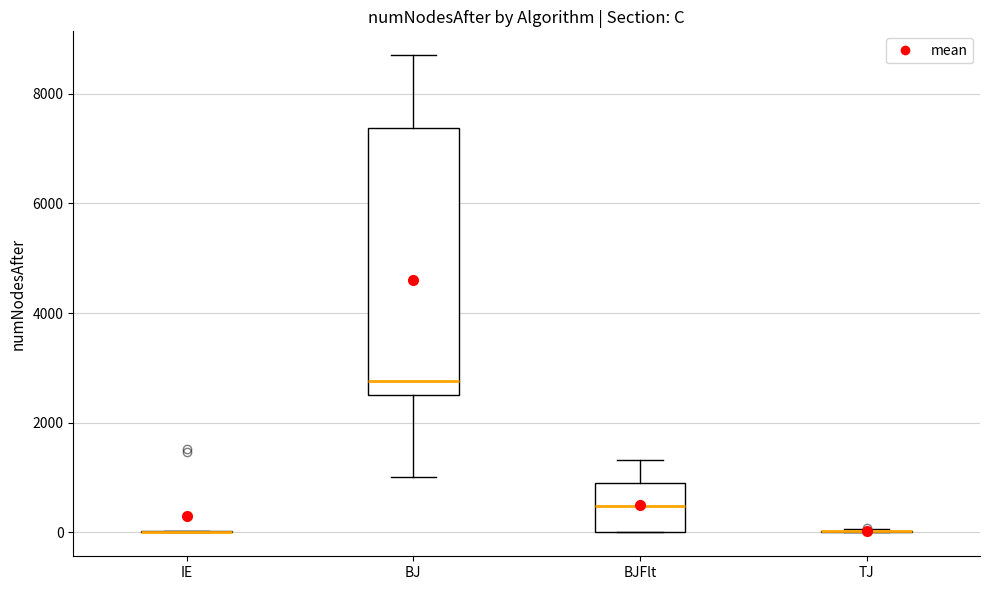

Reading left to right, read every box against the y-axis: the position of its median line, the range the box covers, and the ends of its whiskers. The values are not printed on the chart, so give them approximately, as read against the axis.

IE: box collapsed to a line at 0, whiskers 0 to 0
BJ: median 2800, box 2600 to 7400, whiskers 1000 to 8800
BJFlt: median 400, box 0 to 800, whiskers 0 to 1400
TJ: box collapsed to a line at 0, whiskers 0 to 0